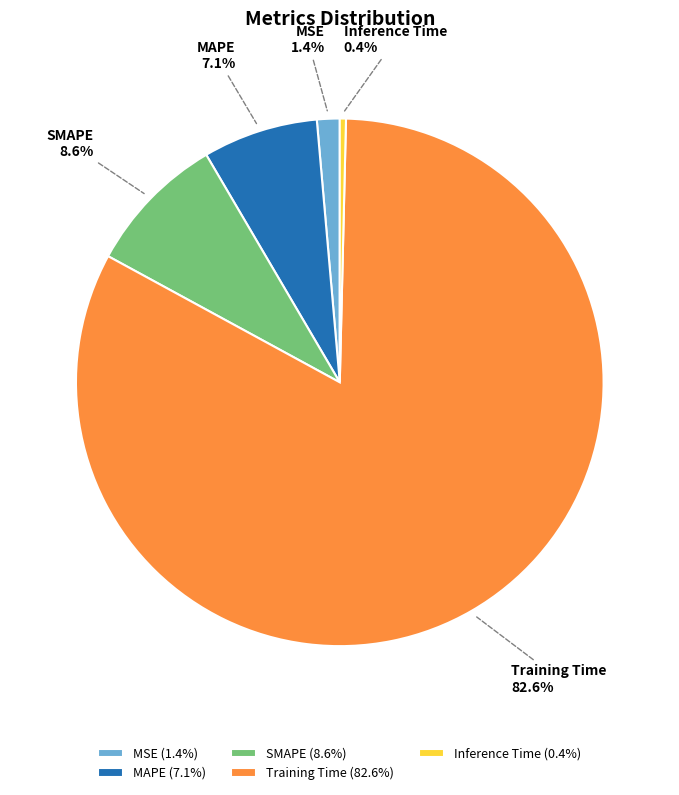

Is it true that MSE is 1% of the pie?

True